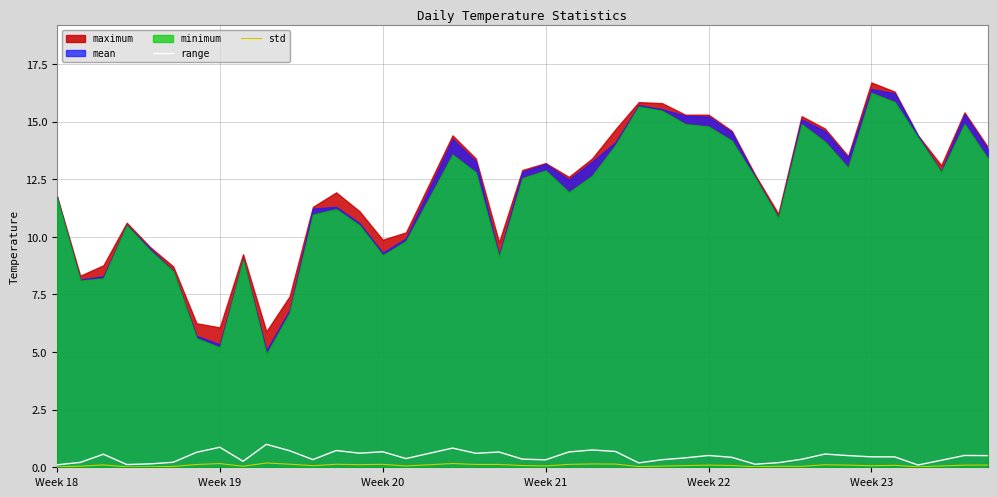

What is the highest value of the range series?

1.0